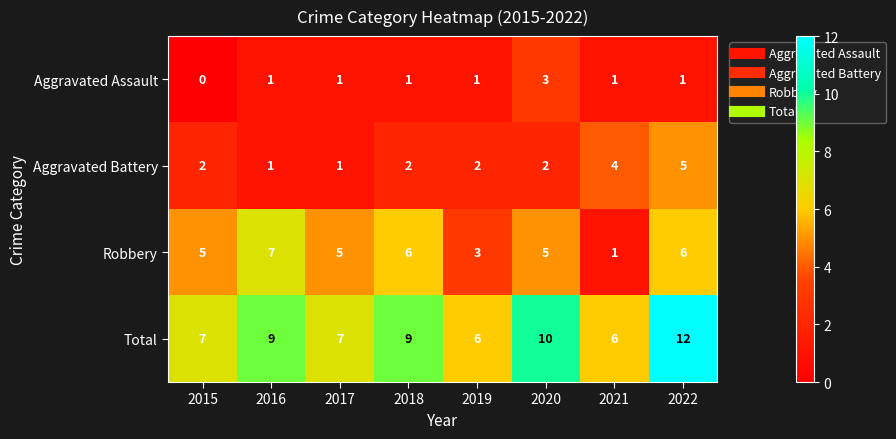

List the series in order of their overall mean, highest first.

Total, Robbery, Aggravated Battery, Aggravated Assault